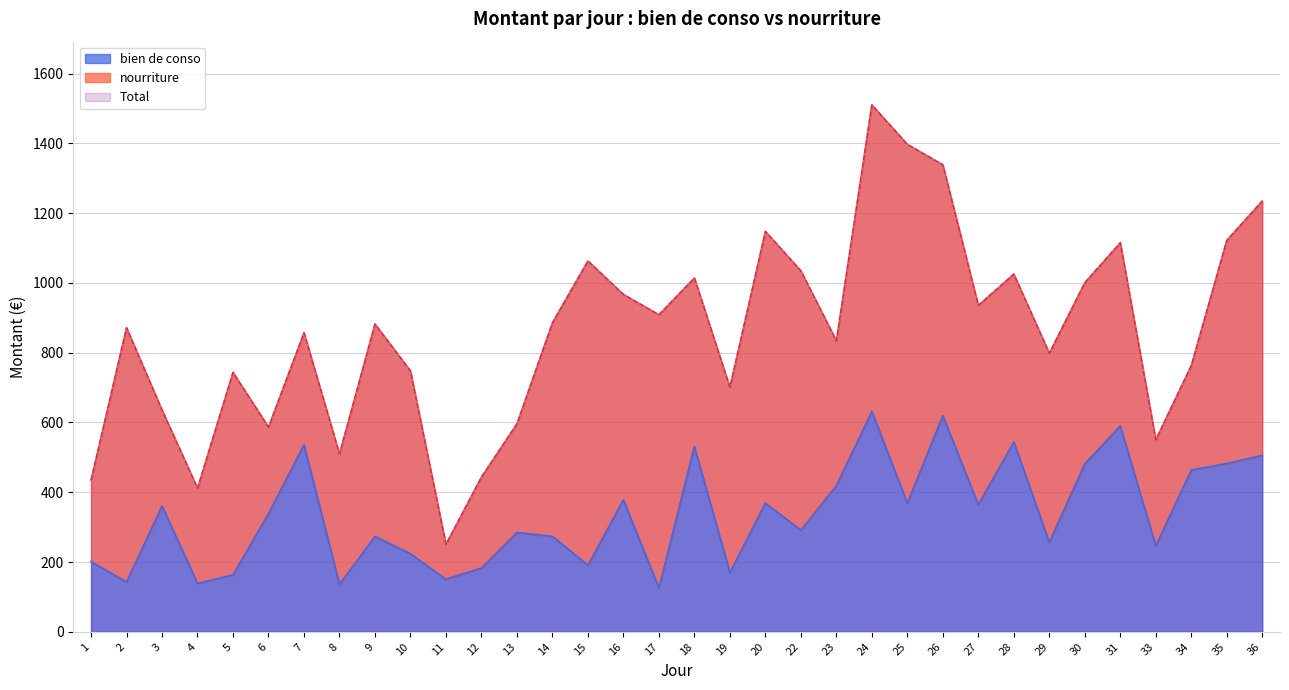

True or false: bien de conso and Total intersect in this chart.

False